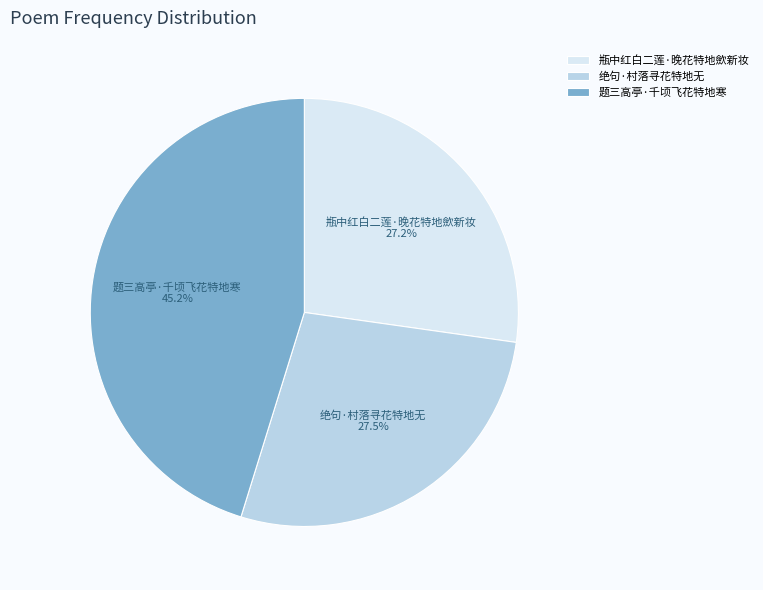

Is there a majority slice in this chart?

No